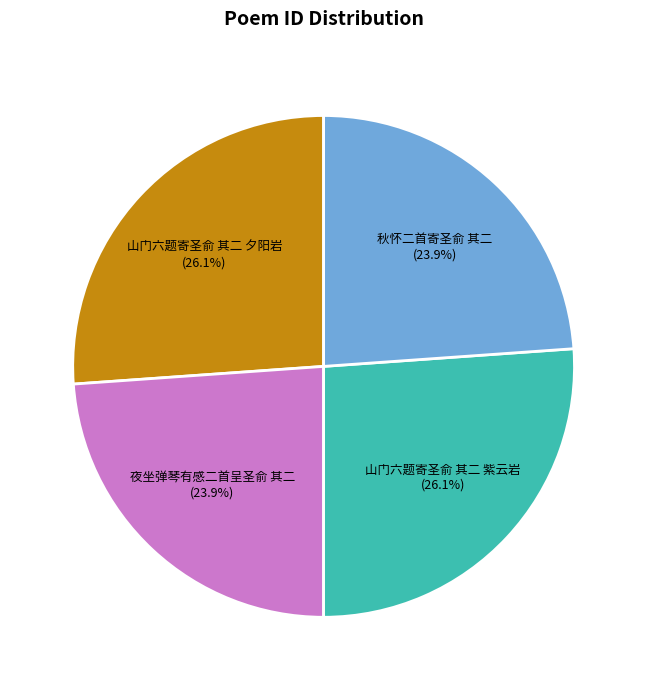

How much of the chart is everything except 山门六题寄圣俞 其二 紫云岩?

73.9%